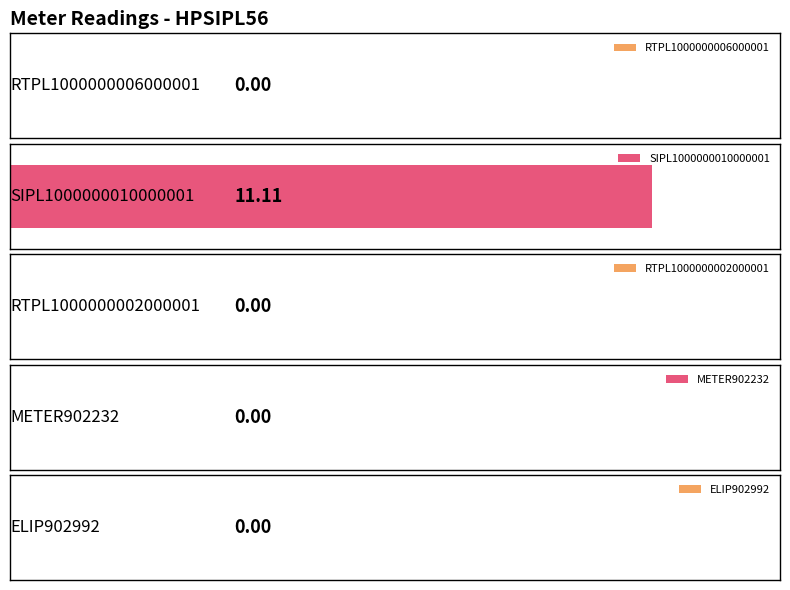

What position from the left is SIPL1000000010000001?

2